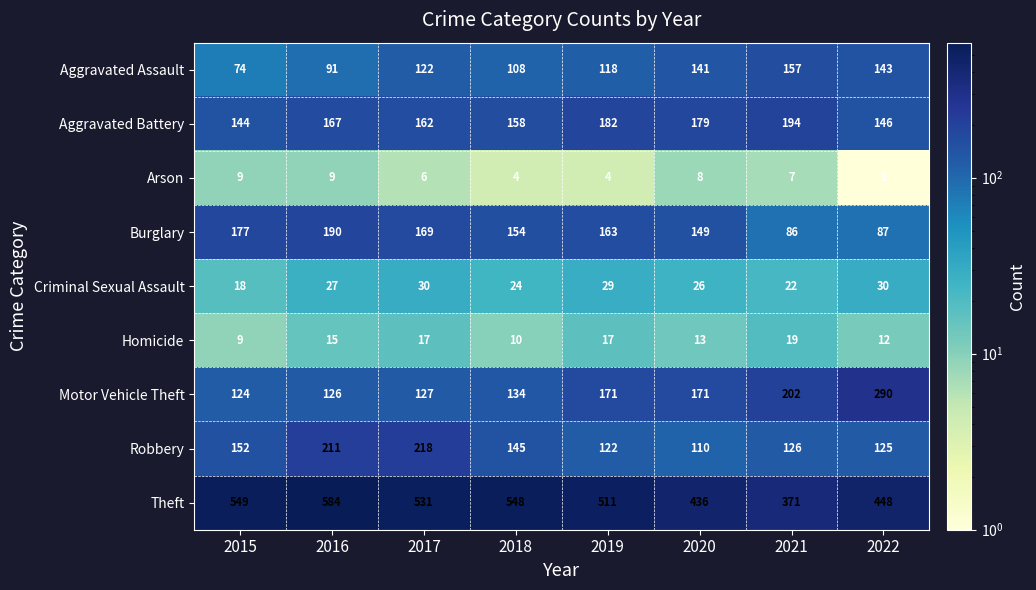

Which label corresponds to the largest value in the chart?

2016